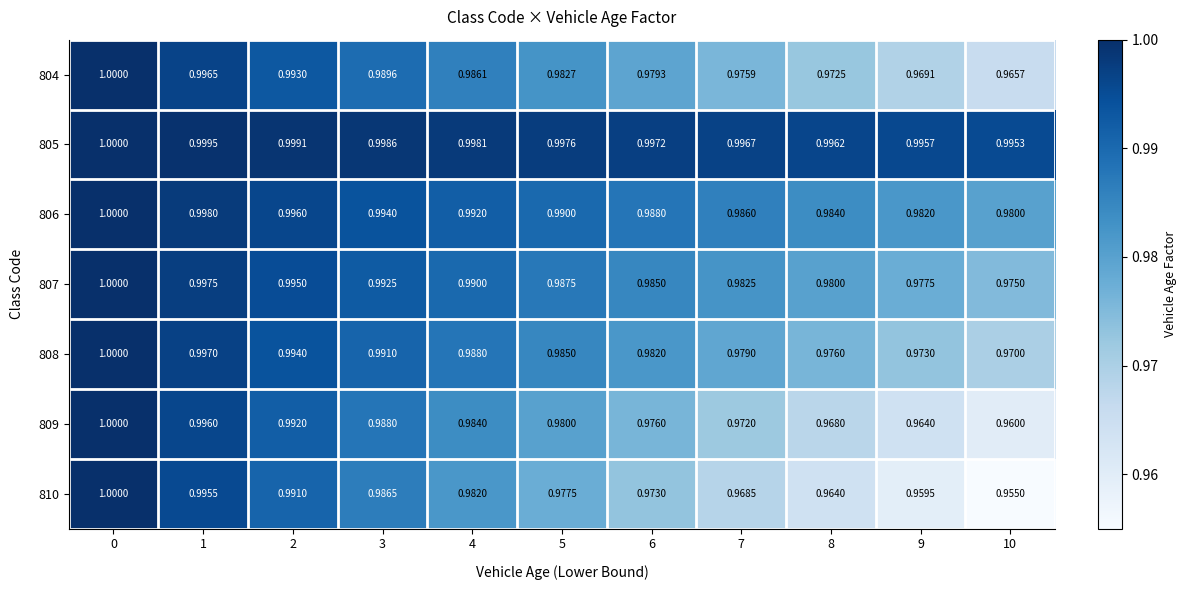

Is the value of 805 at 2 greater than the value of 804 at 3?

Yes